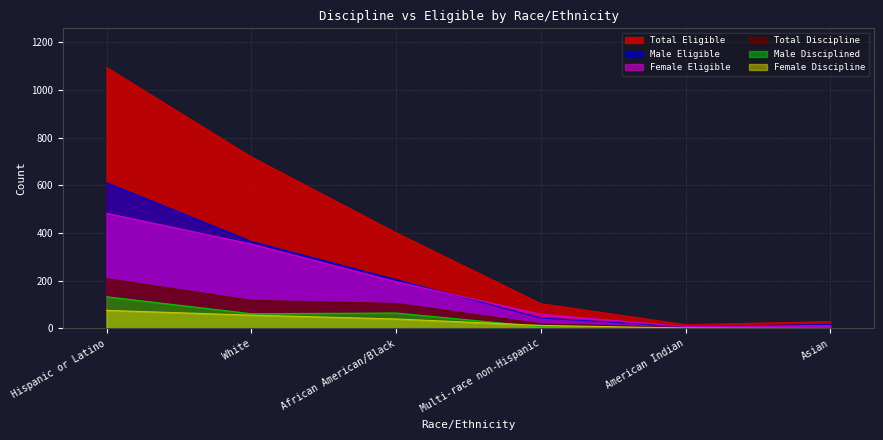

True or false: Female Discipline and Total Eligible cross at least once.

False